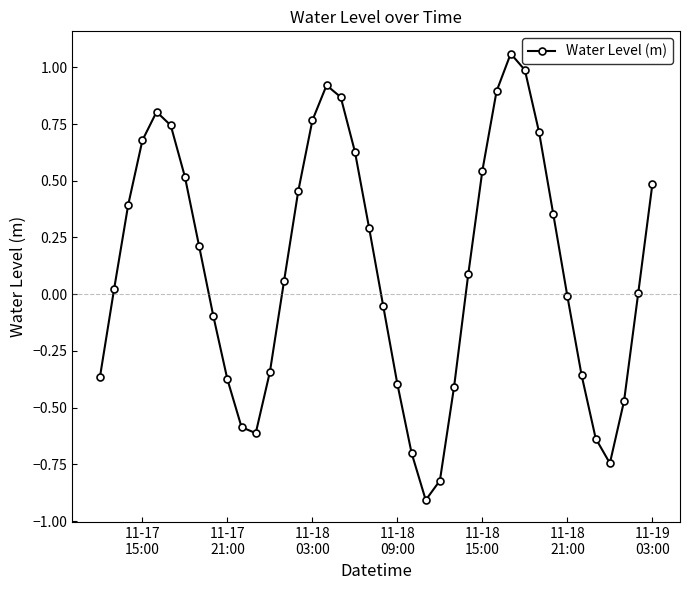

Does the chart display data point markers on the line(s)?

Yes